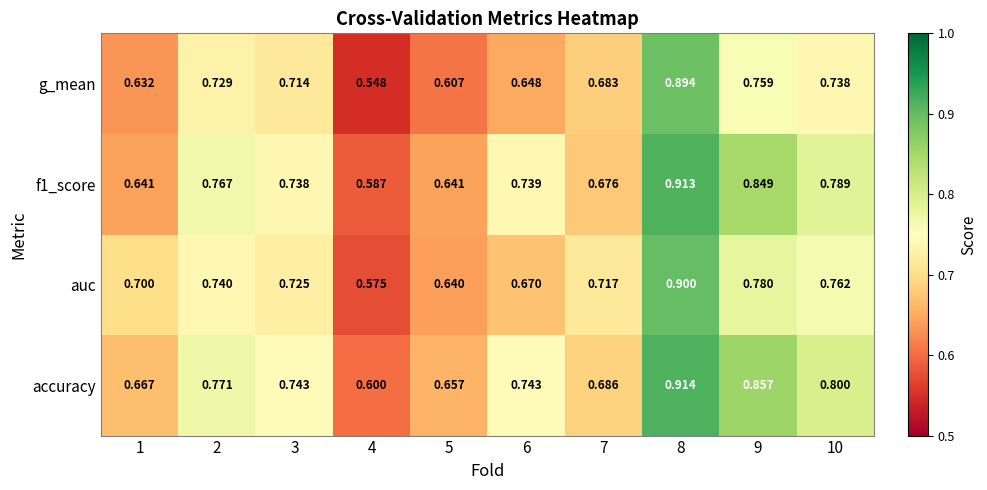

Count the number of data series in this chart.

4